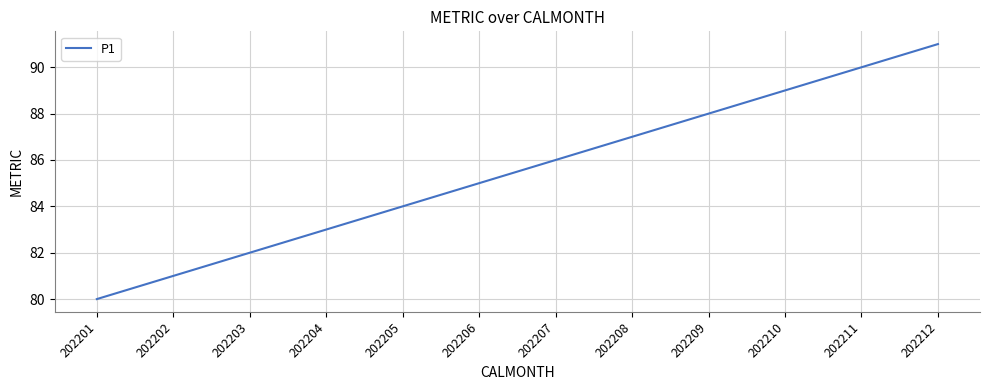

The value at 202207 is 150. True or false?

False